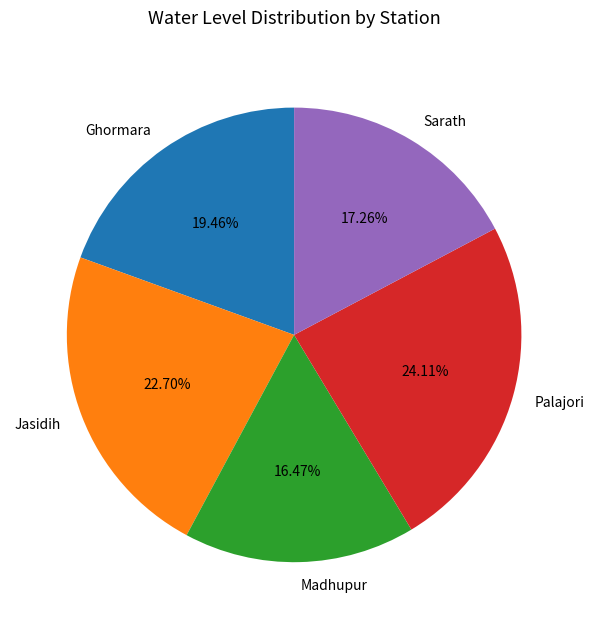

Is Madhupur the majority of the pie?

No